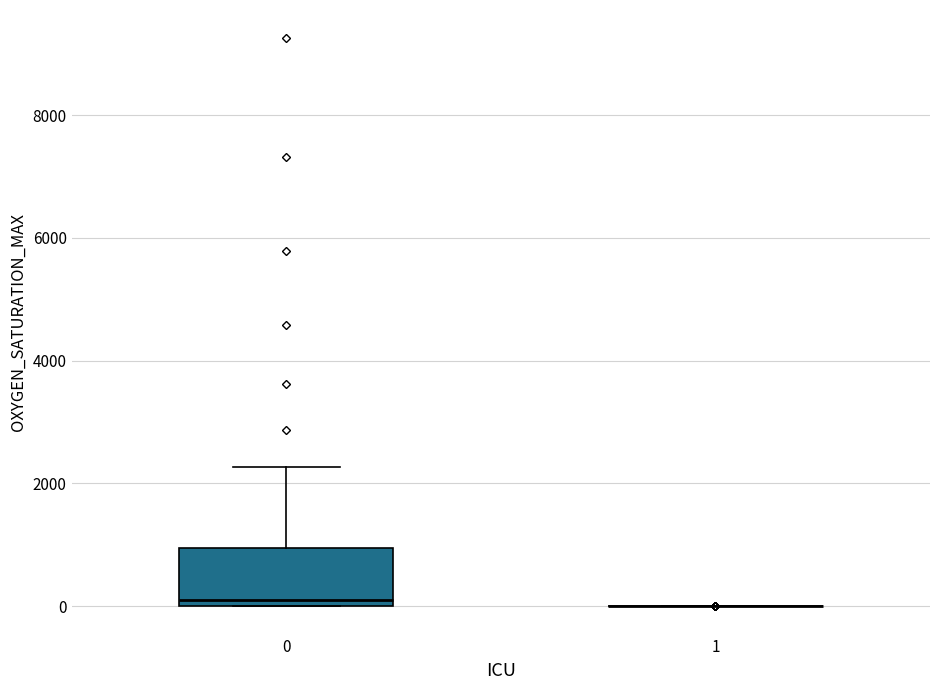

Reading left to right, read every box against the y-axis: the position of its median line, the range the box covers, and the ends of its whiskers. The values are not printed on the chart, so give them approximately, as read against the axis.

0: median 0 (just above the box's lower edge), box 0 to 1000, whiskers 0 to 2200
1: box collapsed to a line at 0, whiskers 0 to 0